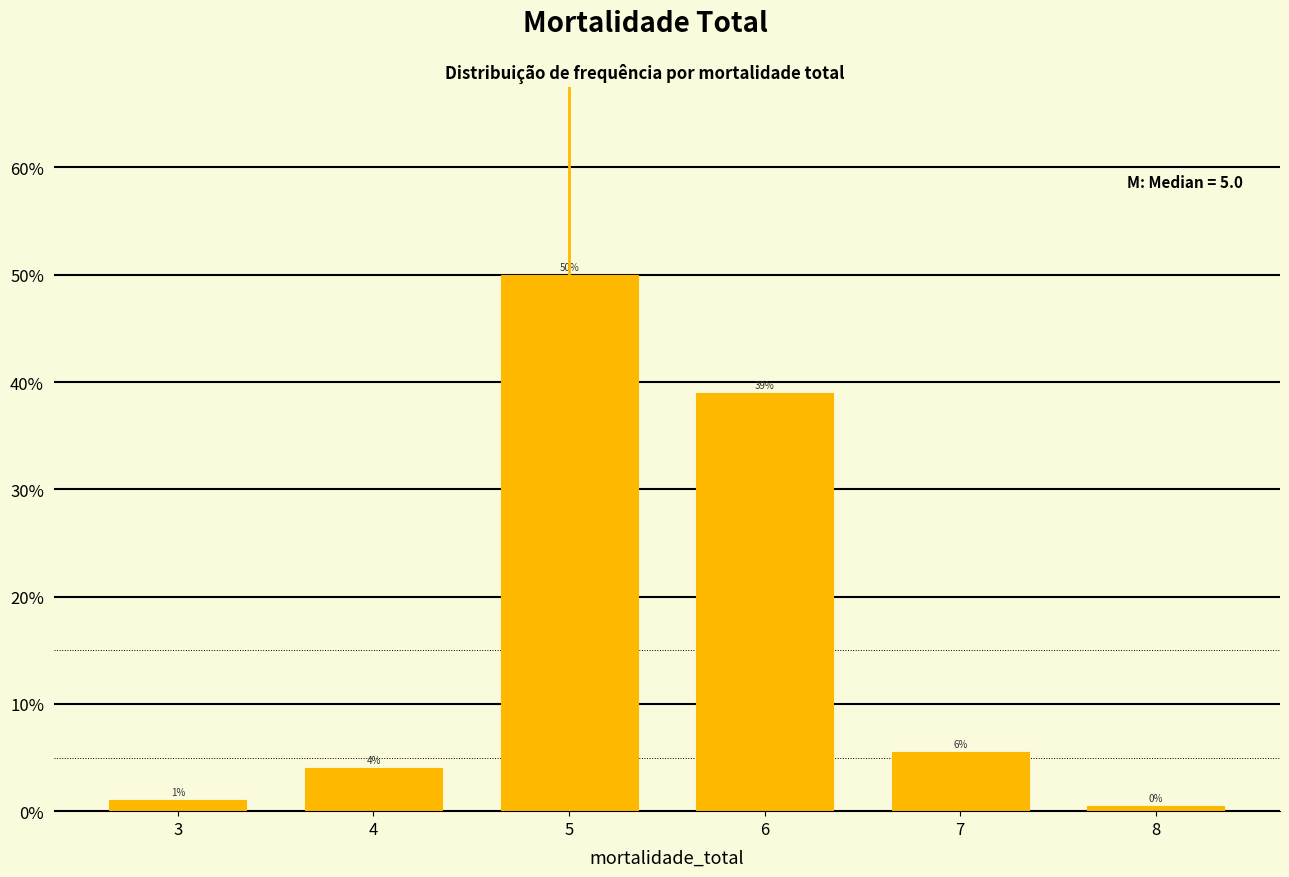

Over which range of the x-axis is the bar tallest?

4.5 to 5.5